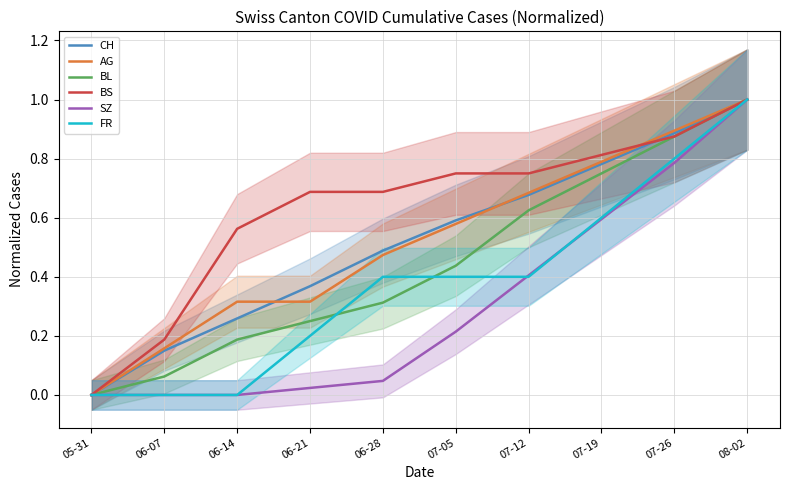

What value does the SZ series have at 07-26?

0.8